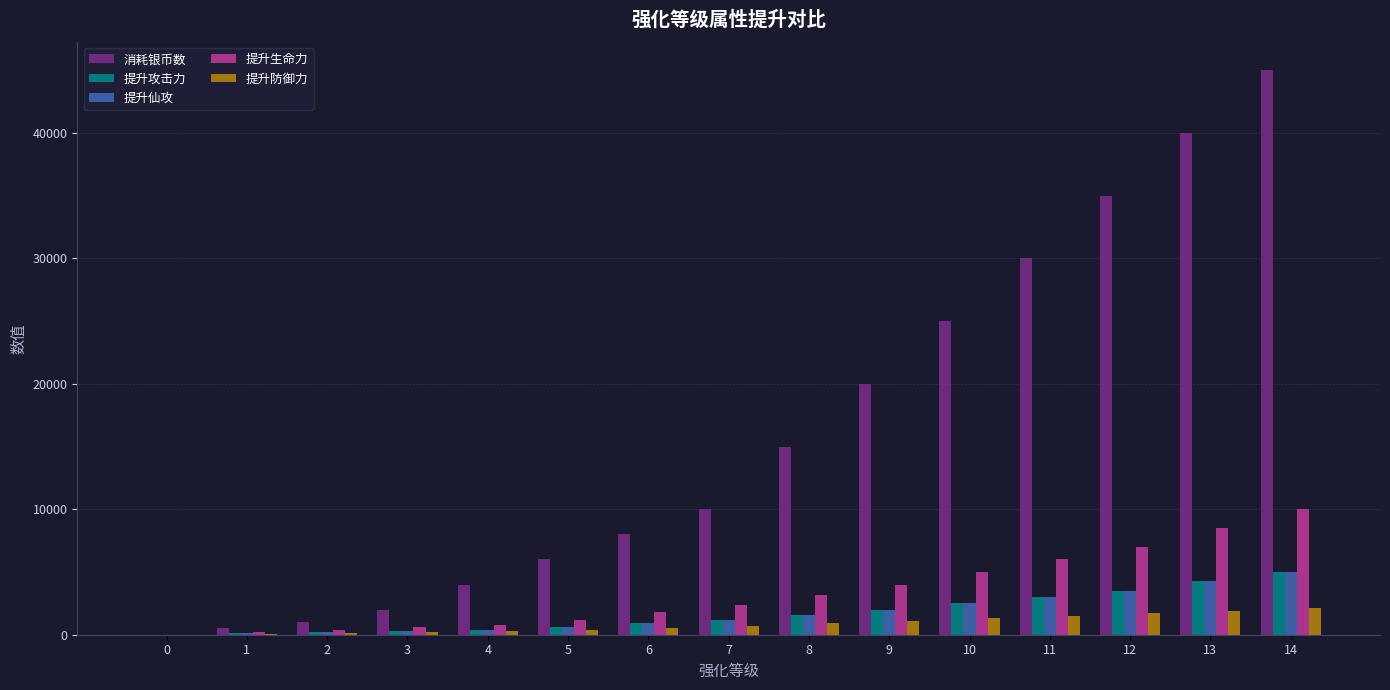

What is the highest value of the 提升攻击力 series?

5000